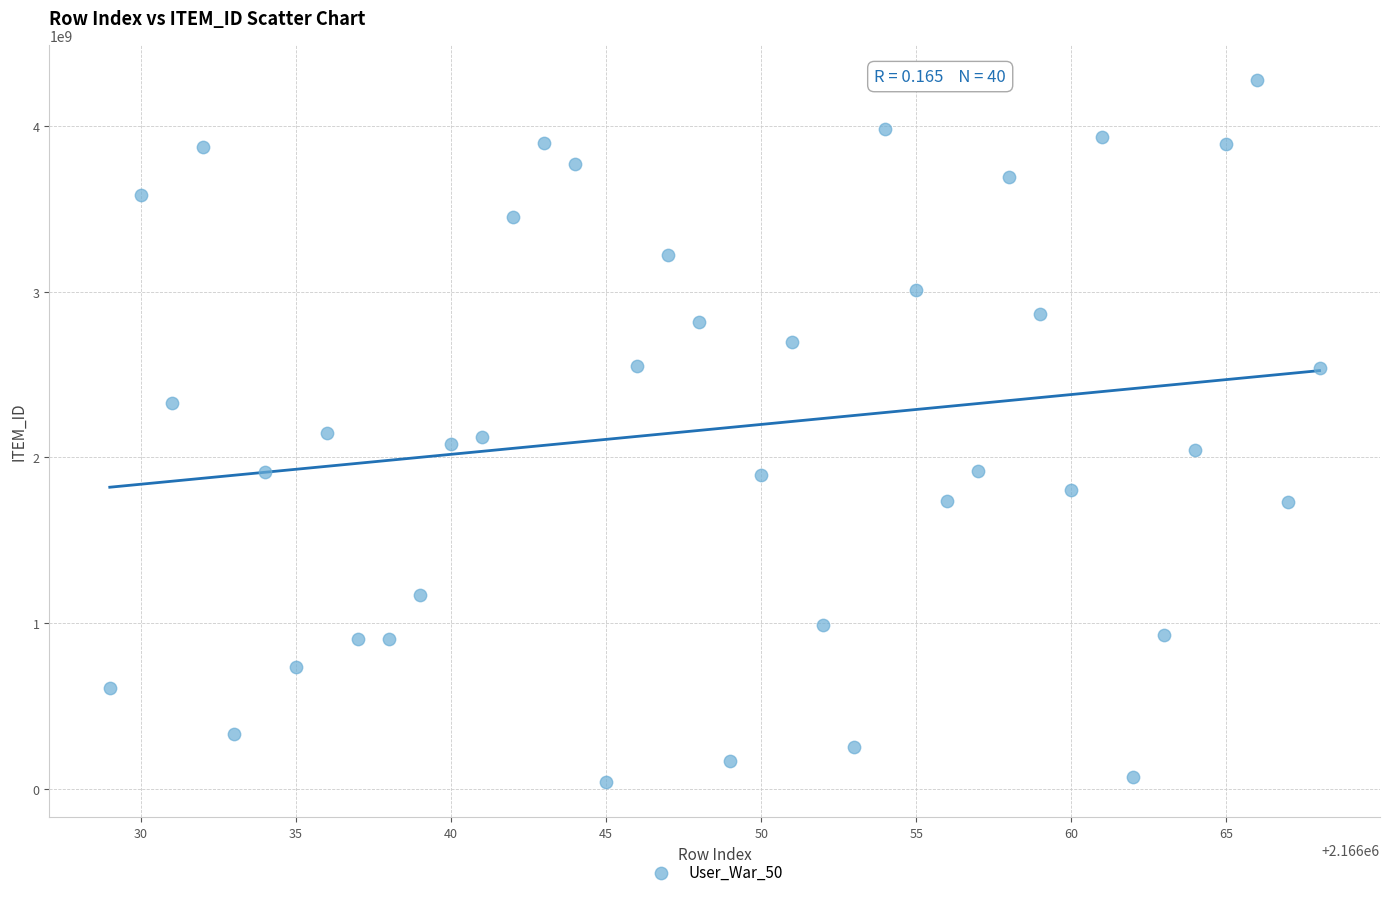

What is the range of Y values (max minus min)?

4240655699